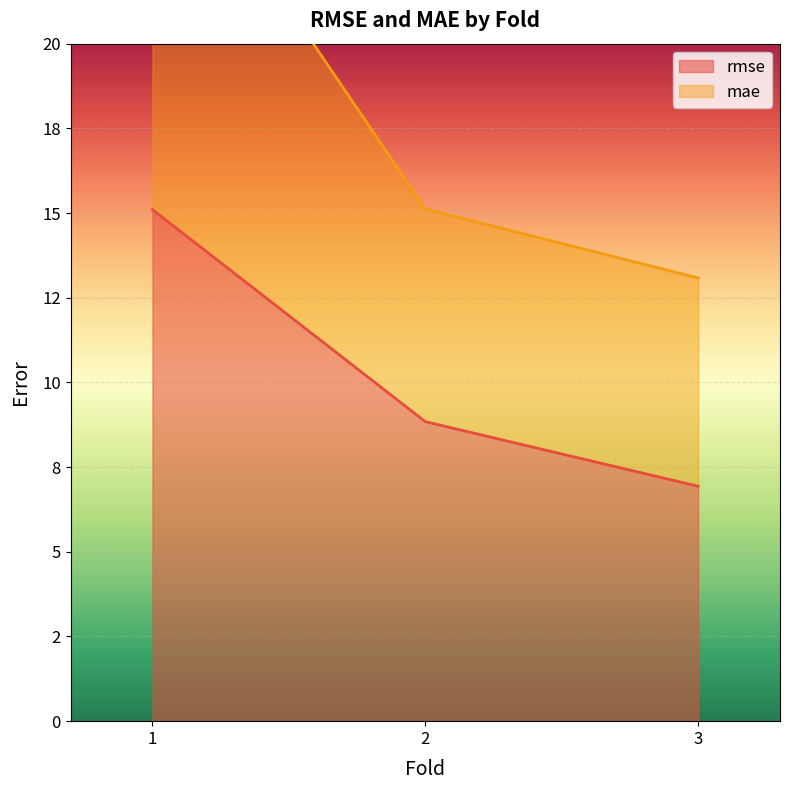

Is the value of mae at 1 greater than the value of rmse at 1?

Yes